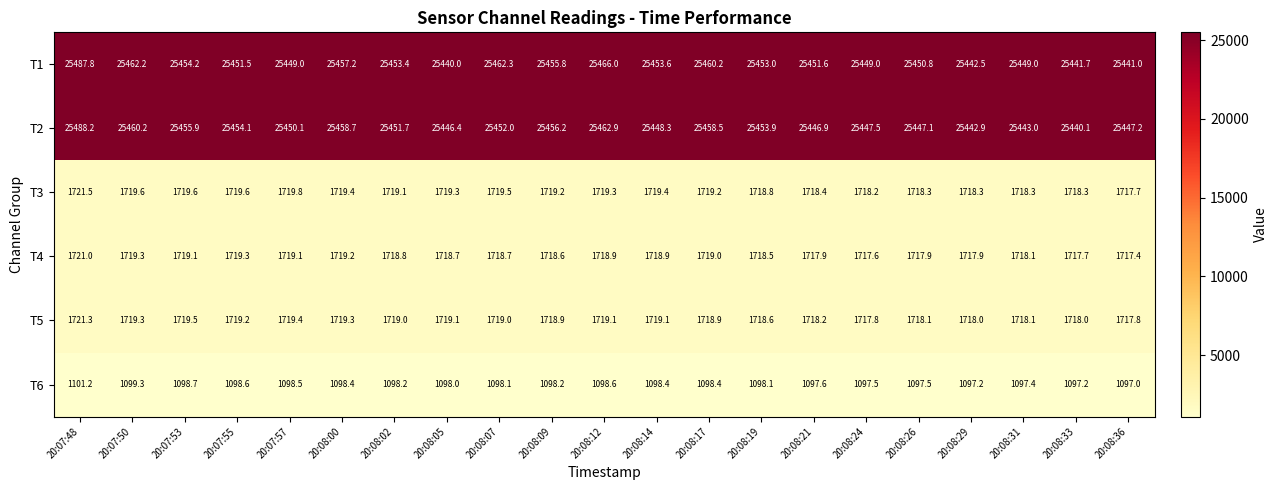

Which series has the largest total across all categories?

T1